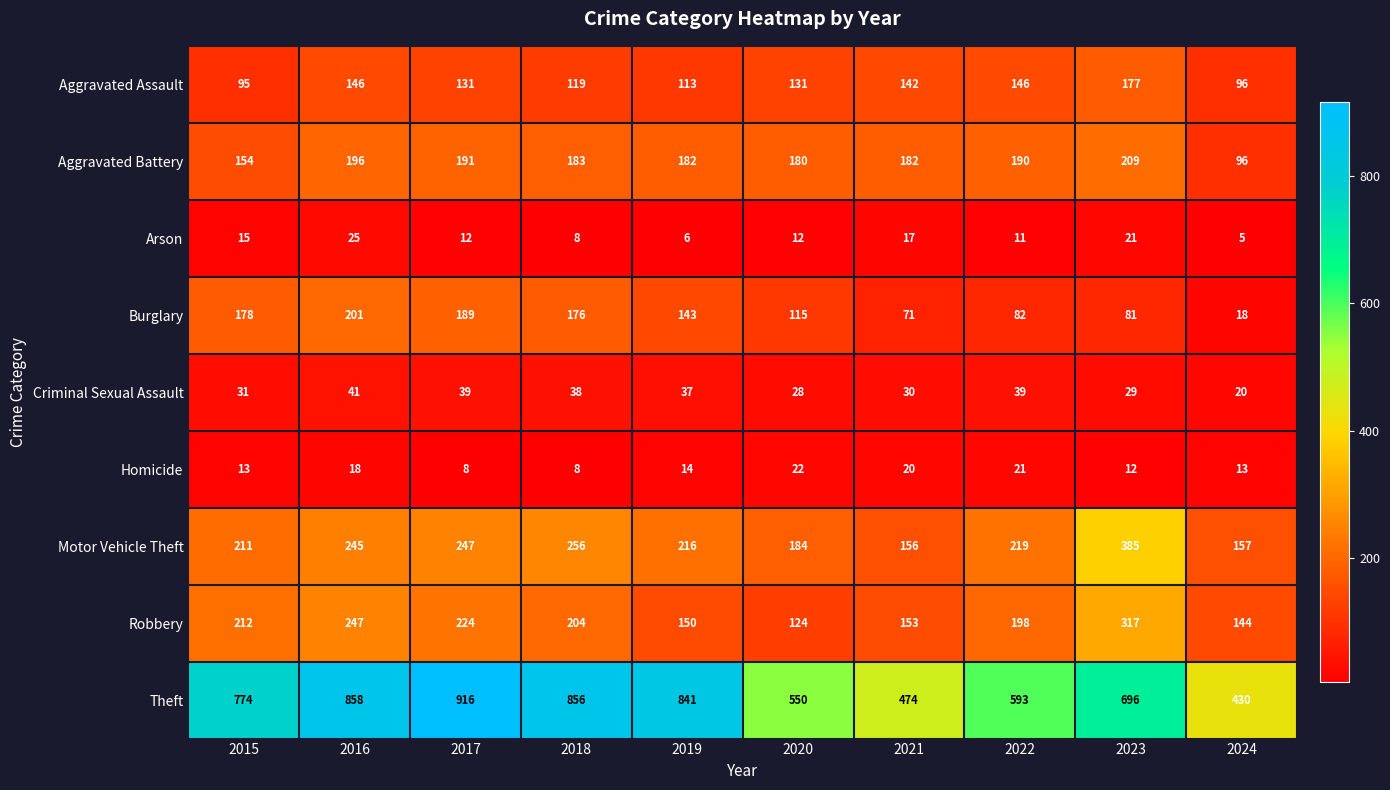

Is it true that Aggravated Assault equals 146 at 2022?

True